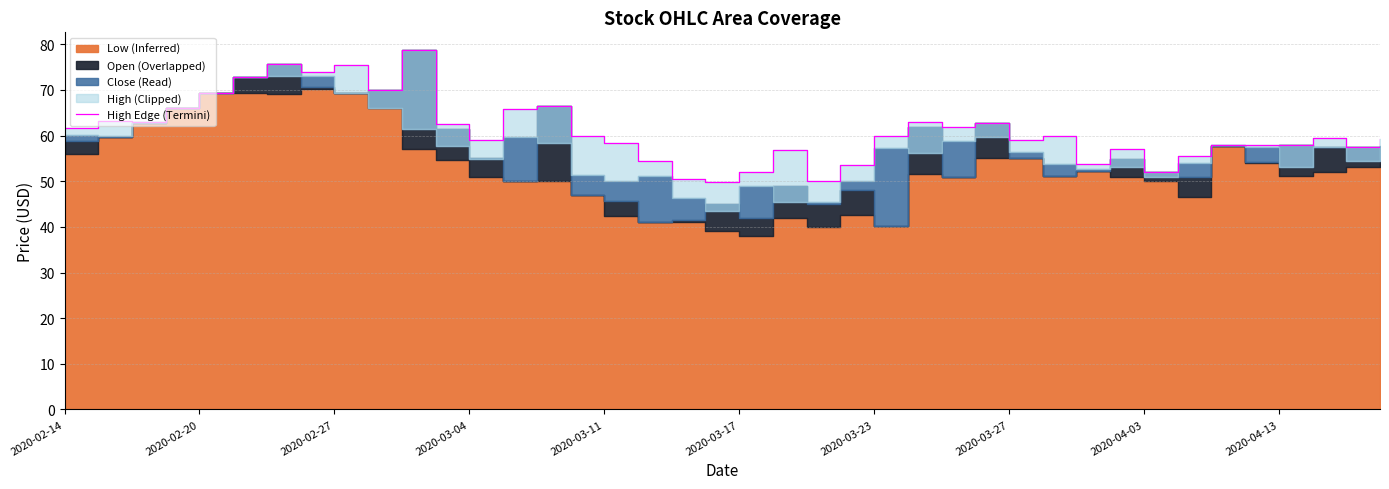

Where is the data nearest to the value 64?

2020-02-20